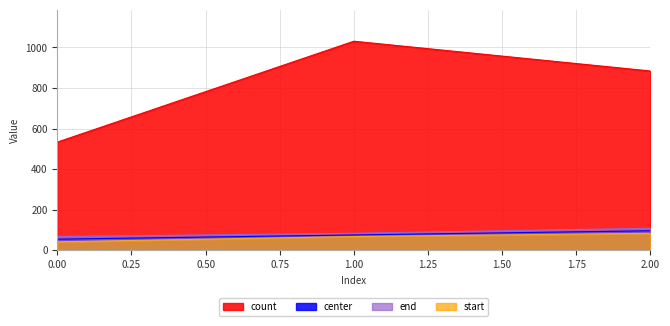

At how many categories does at least one series exceed 463?

3